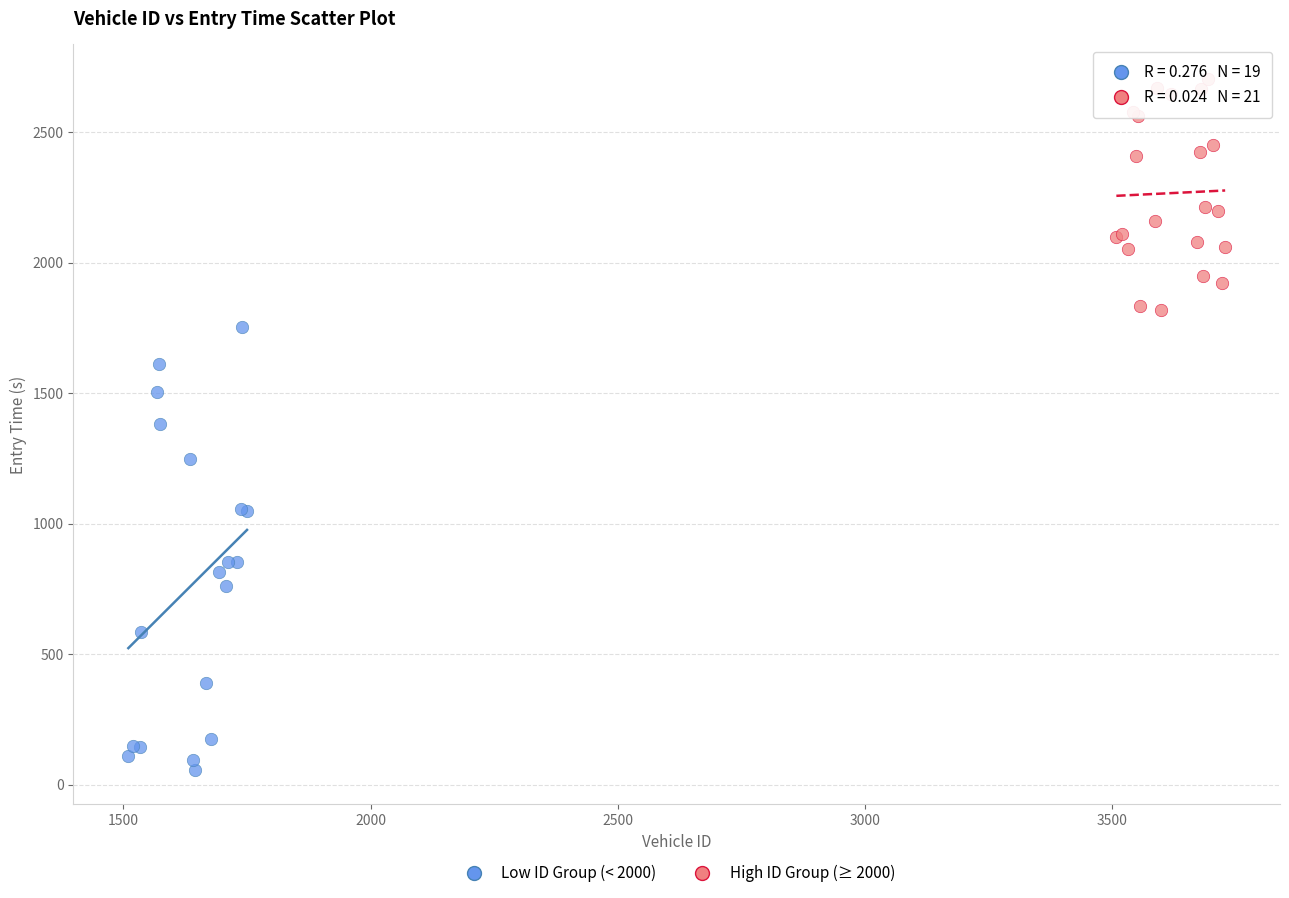

Which series reaches the minimum Y coordinate?

Low ID Group (< 2000)